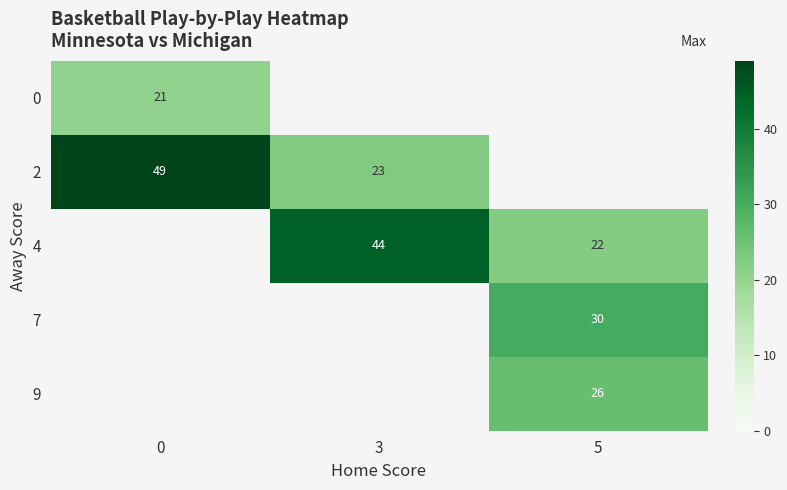

True or false: 0 has a value of 20.7 at 0.

True